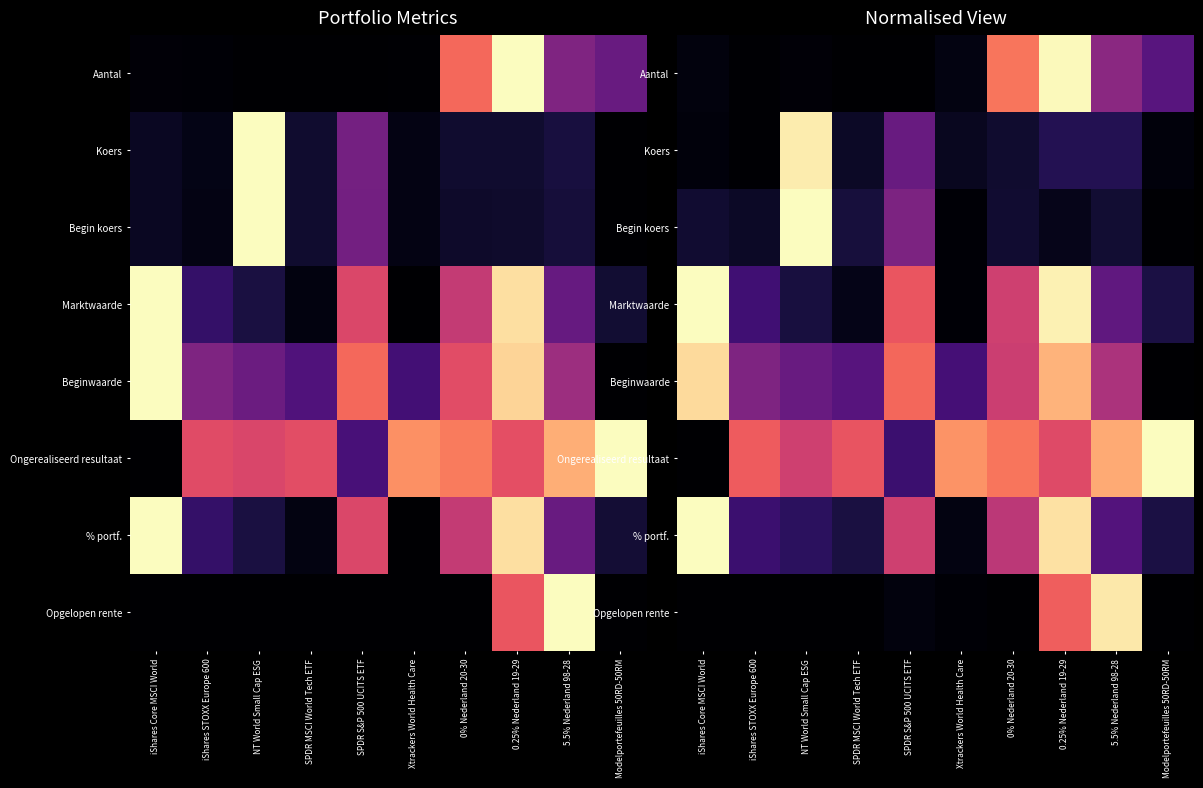

What is the spread (max minus min) of values at 0% Nederland 20-30?

0.7